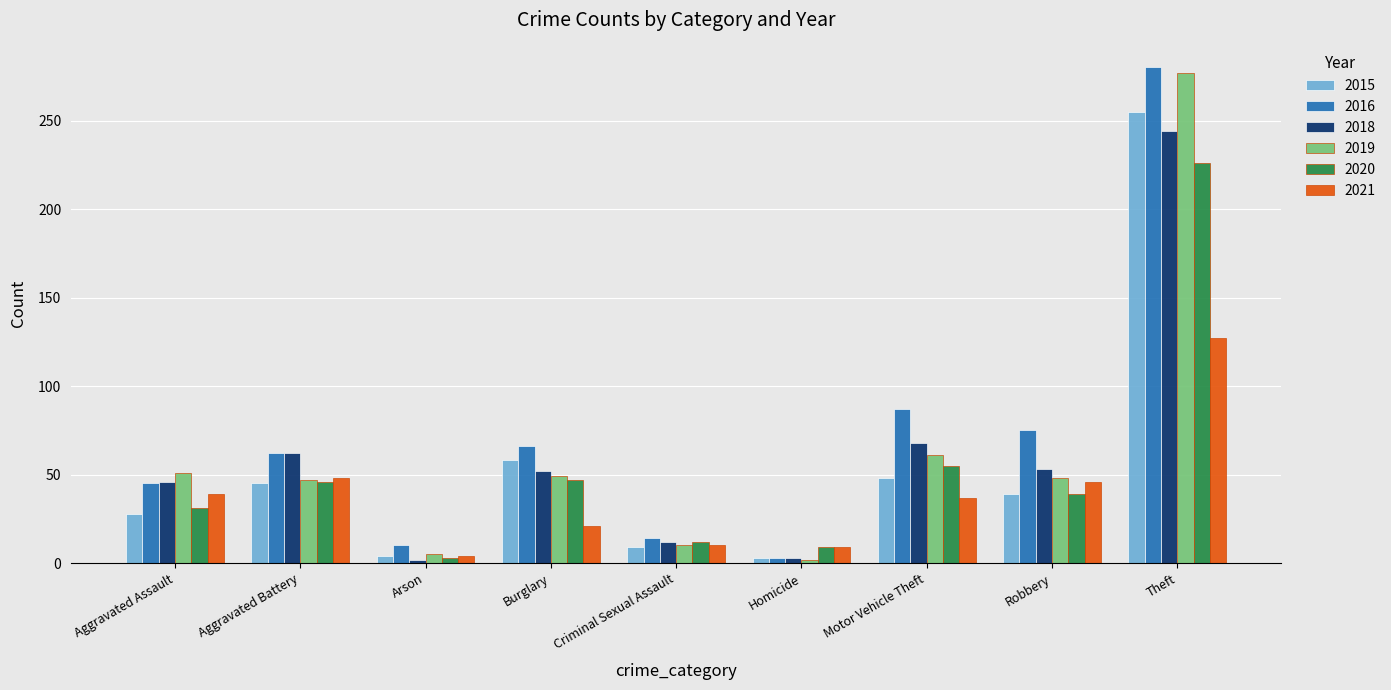

How many bars are there in total?

54